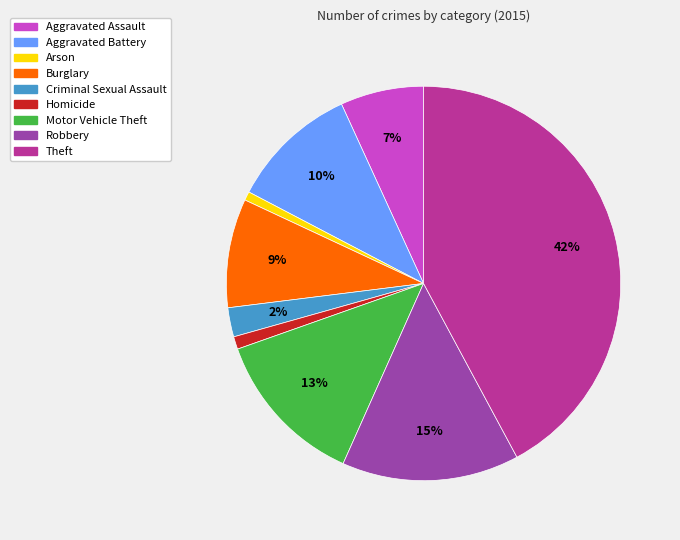

To the nearest percent, what is the difference between the largest and smallest slice percentages?

41%